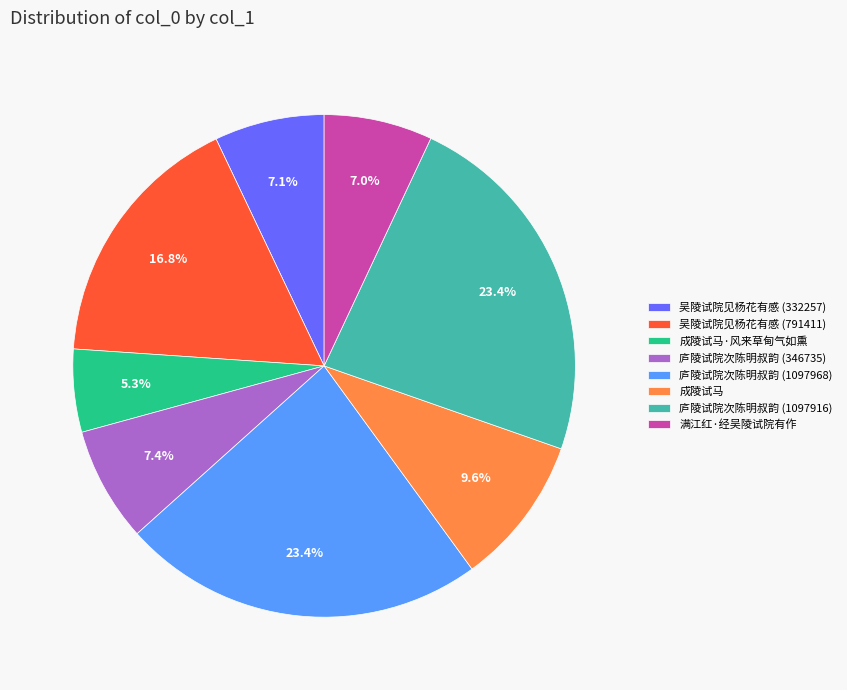

True or false: 庐陵试院次陈明叔韵 (346735) accounts for 19% of the total.

False